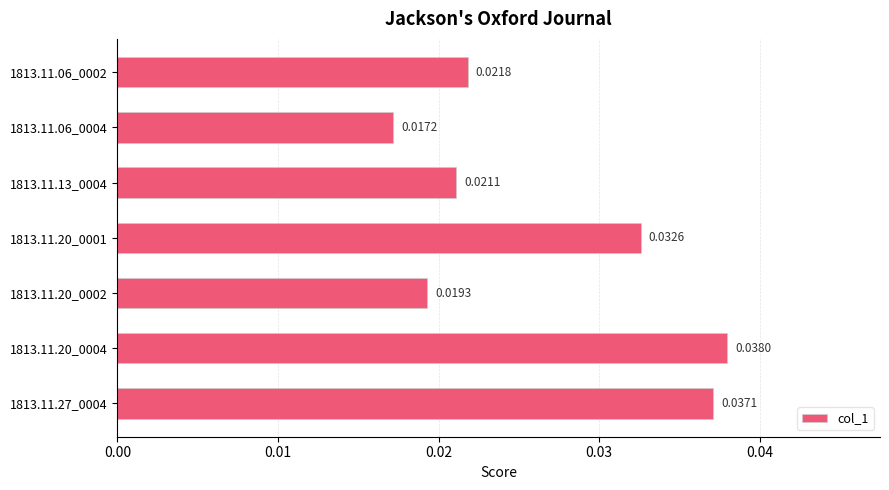

Rank the categories by value from lowest to highest.

1813.11.06_0004, 1813.11.20_0002, 1813.11.13_0004, 1813.11.06_0002, 1813.11.20_0001, 1813.11.27_0004, 1813.11.20_0004